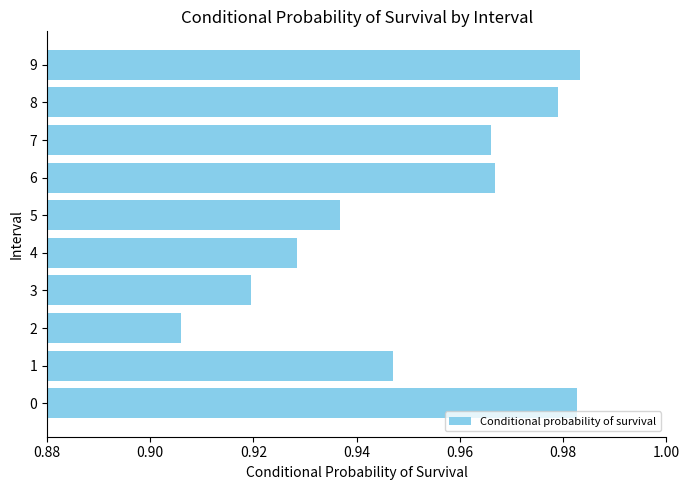

What is the change in value from 2 to 7?

+0.1